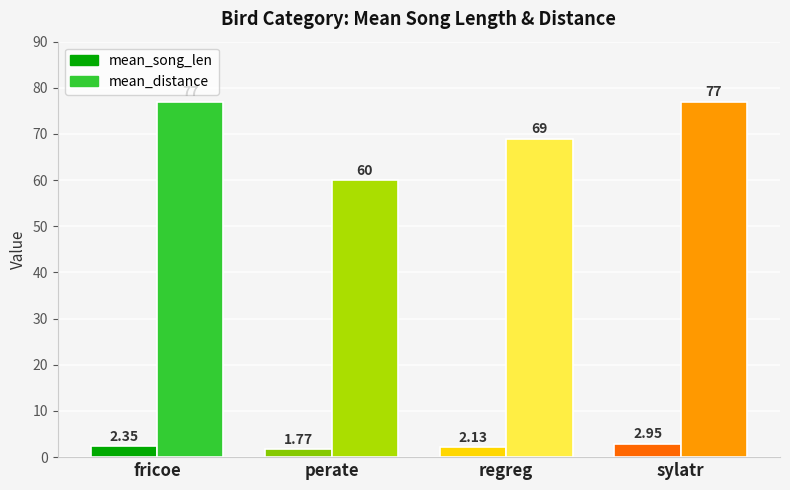

Count the mean_distance values in the range 69 to 77.

3